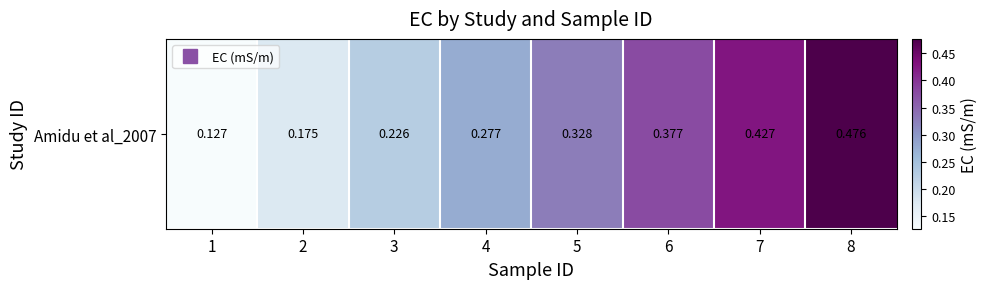

What is the difference between the values at 4 and 7?

0.1